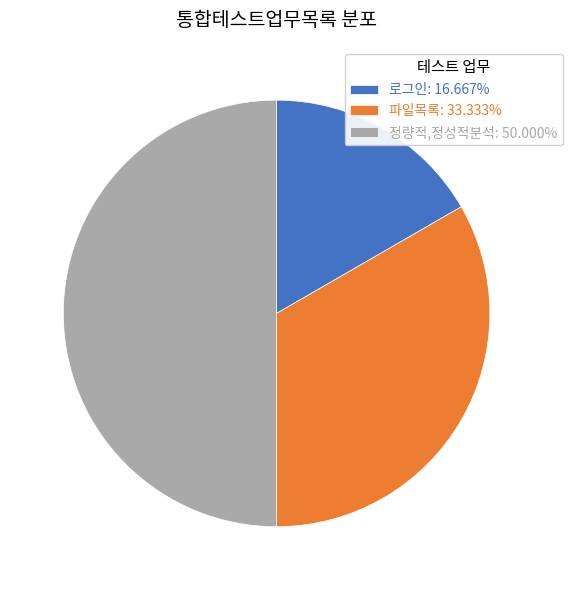

What is the smallest slice in the pie chart?

로그인